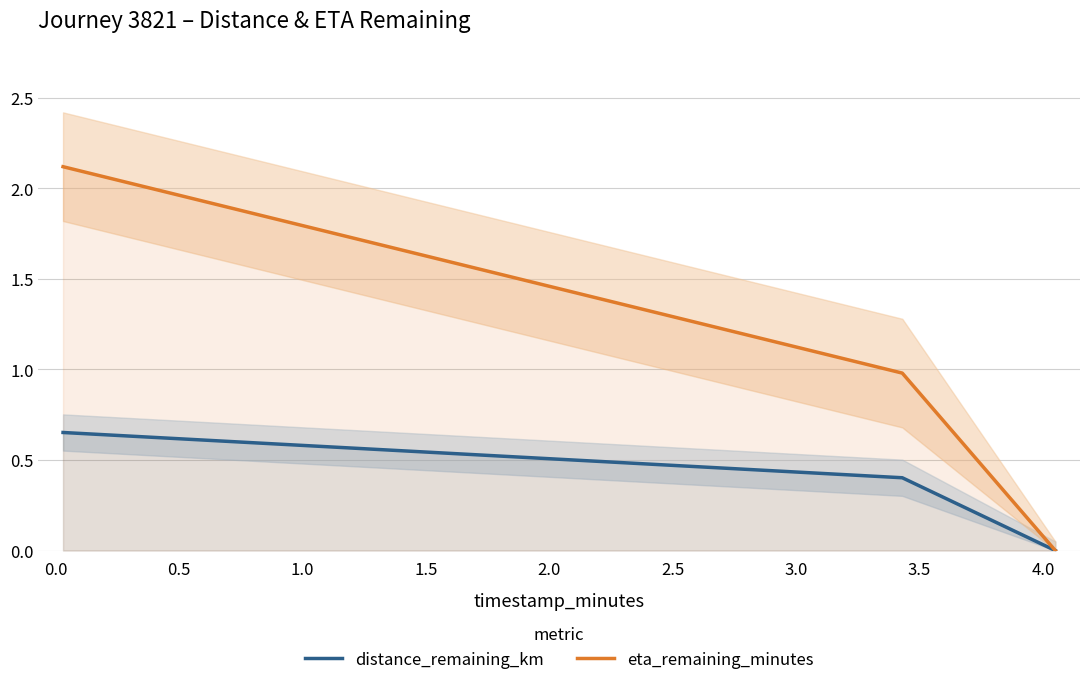

Which series has the largest total across all categories?

eta_remaining_minutes